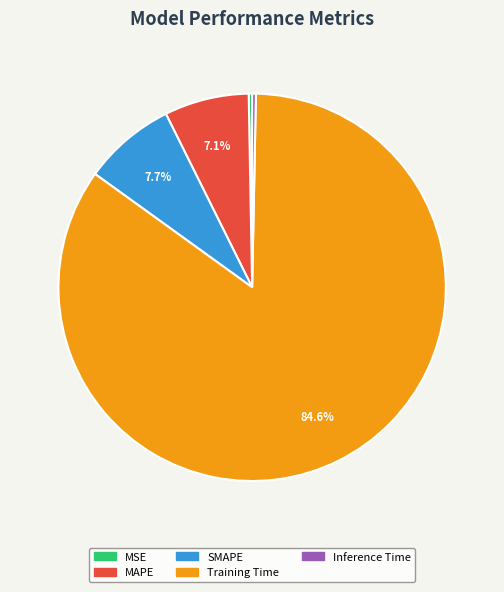

Between Training Time and Inference Time, which is larger?

Training Time